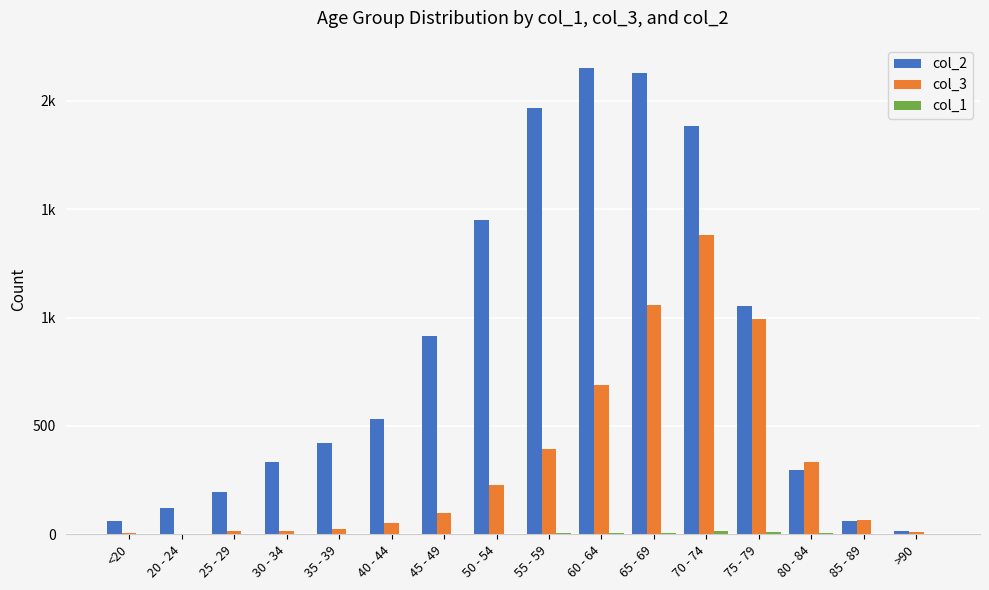

At which label is col_3 closest to 691?

60 - 64